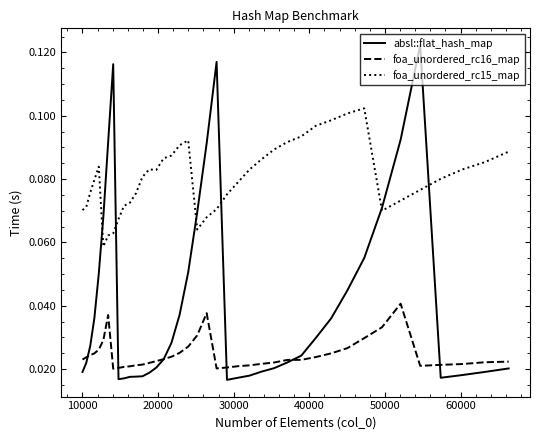

In foa_unordered_rc16_map, how many points are higher than both neighbors (excluding endpoints)?

3